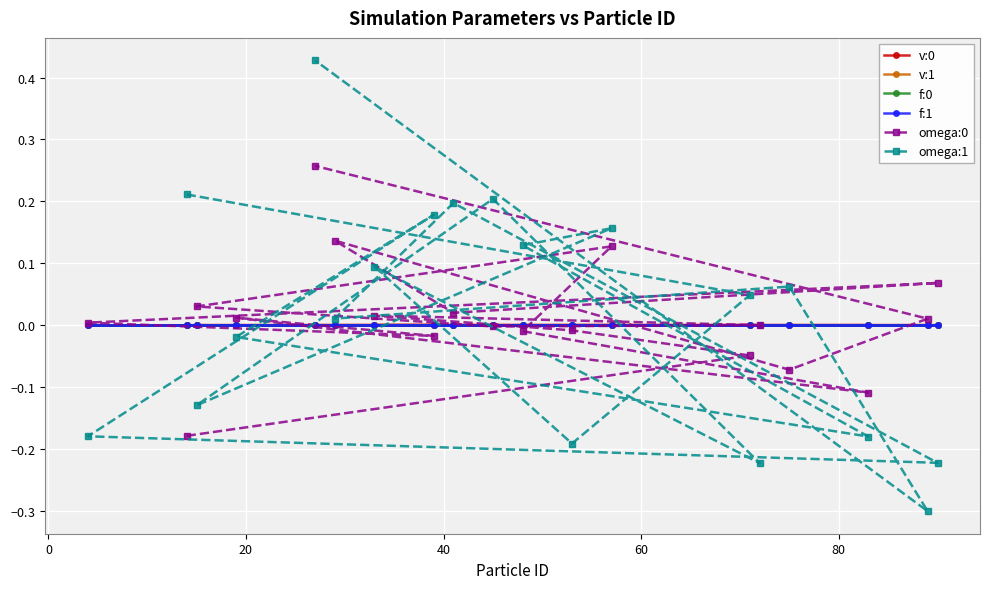

Which series has the largest range (max minus min)?

omega:1